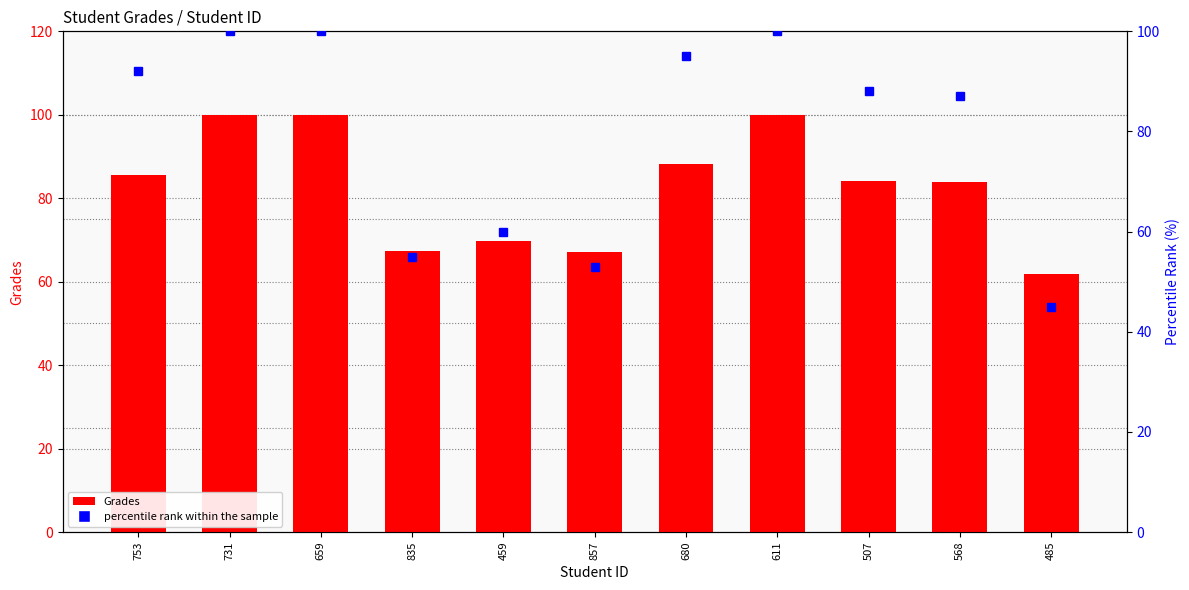

List the labels in order of Grades value, largest first.

731, 659, 611, 680, 753, 507, 568, 459, 835, 857, 485